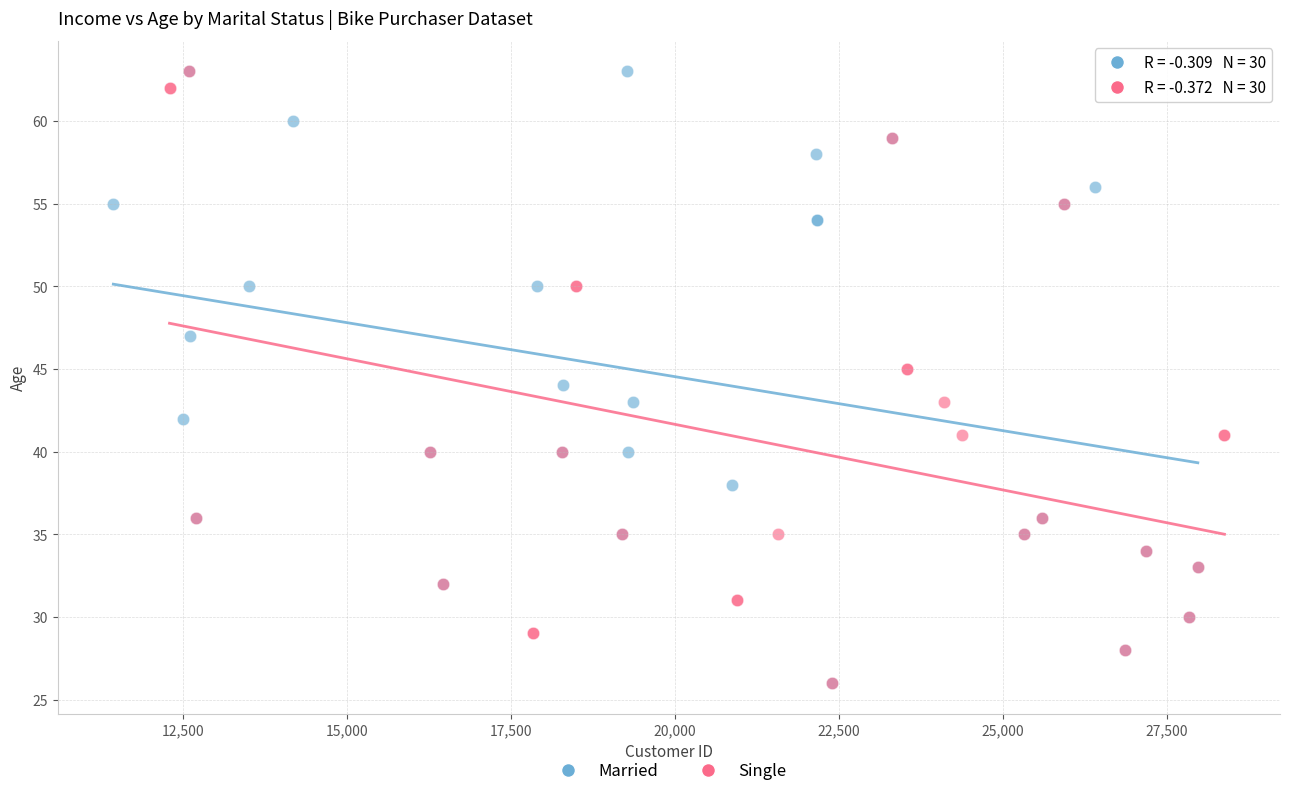

What are all the series names shown in the legend?

Married, Single